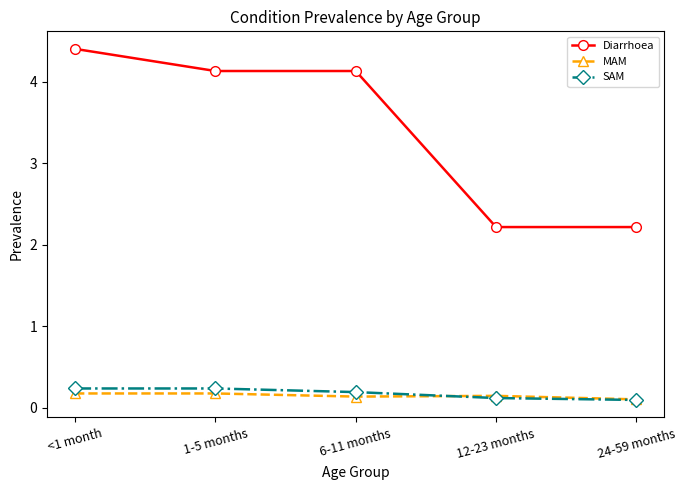

Between <1 month and 12-23 months, which series saw the biggest shift?

Diarrhoea